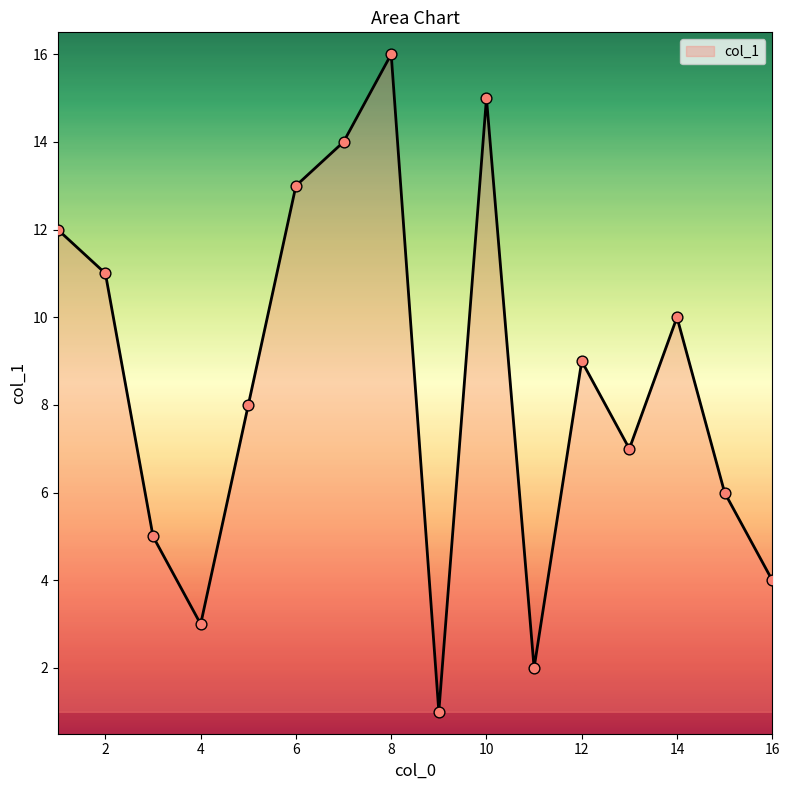

What is the difference between the maximum and minimum values?

15